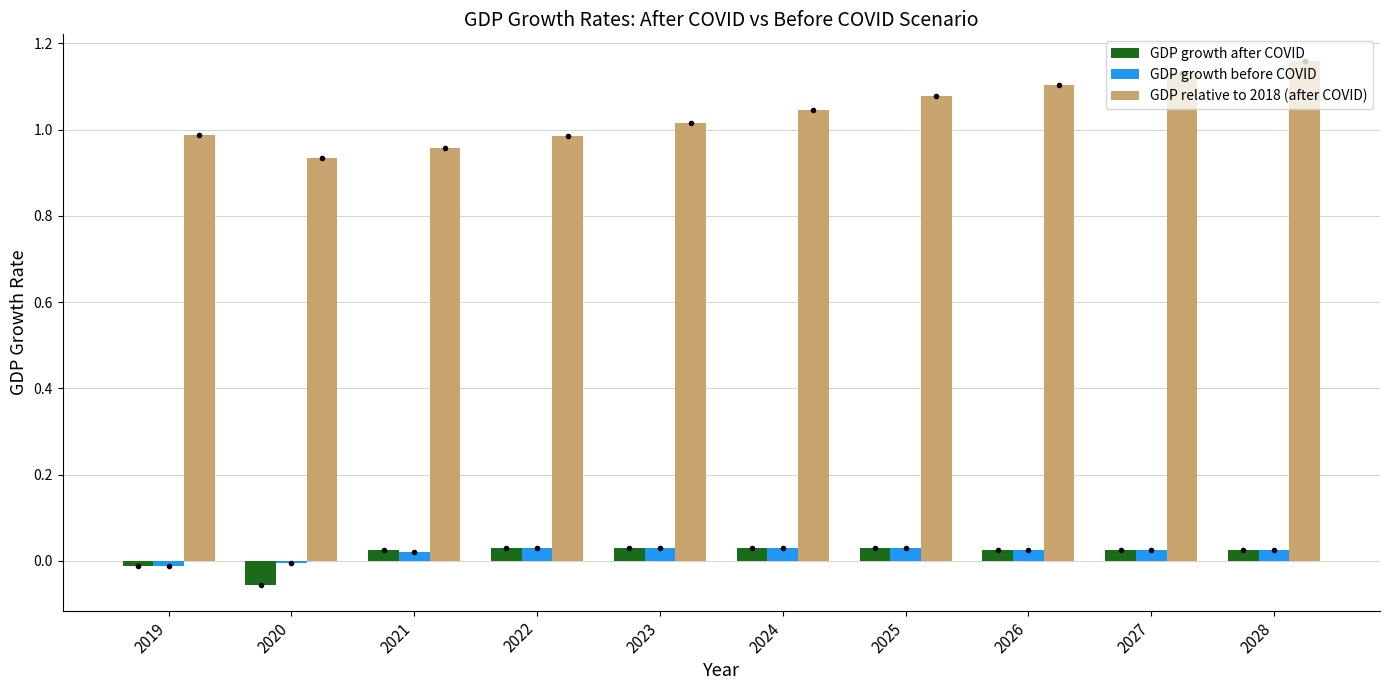

At which label does GDP relative to 2018 (after COVID) reach its peak?

2028